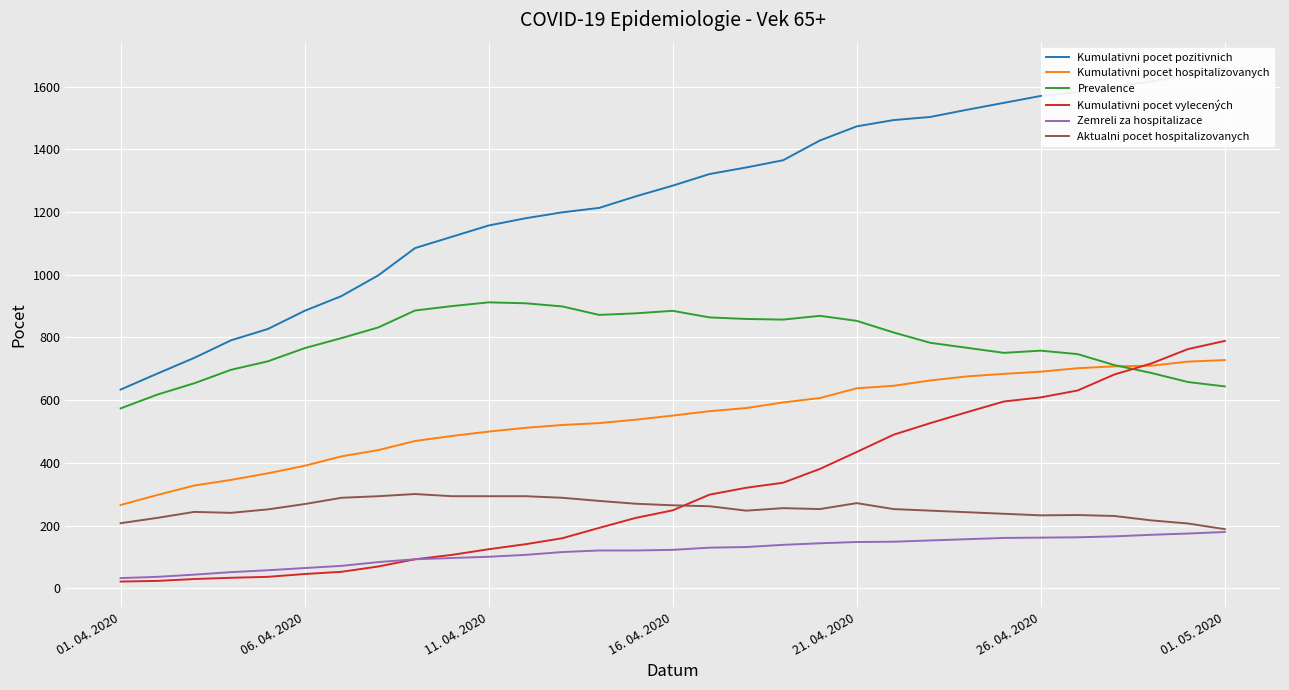

True or false: Kumulativni pocet vylecených and Prevalence cross at least once.

True